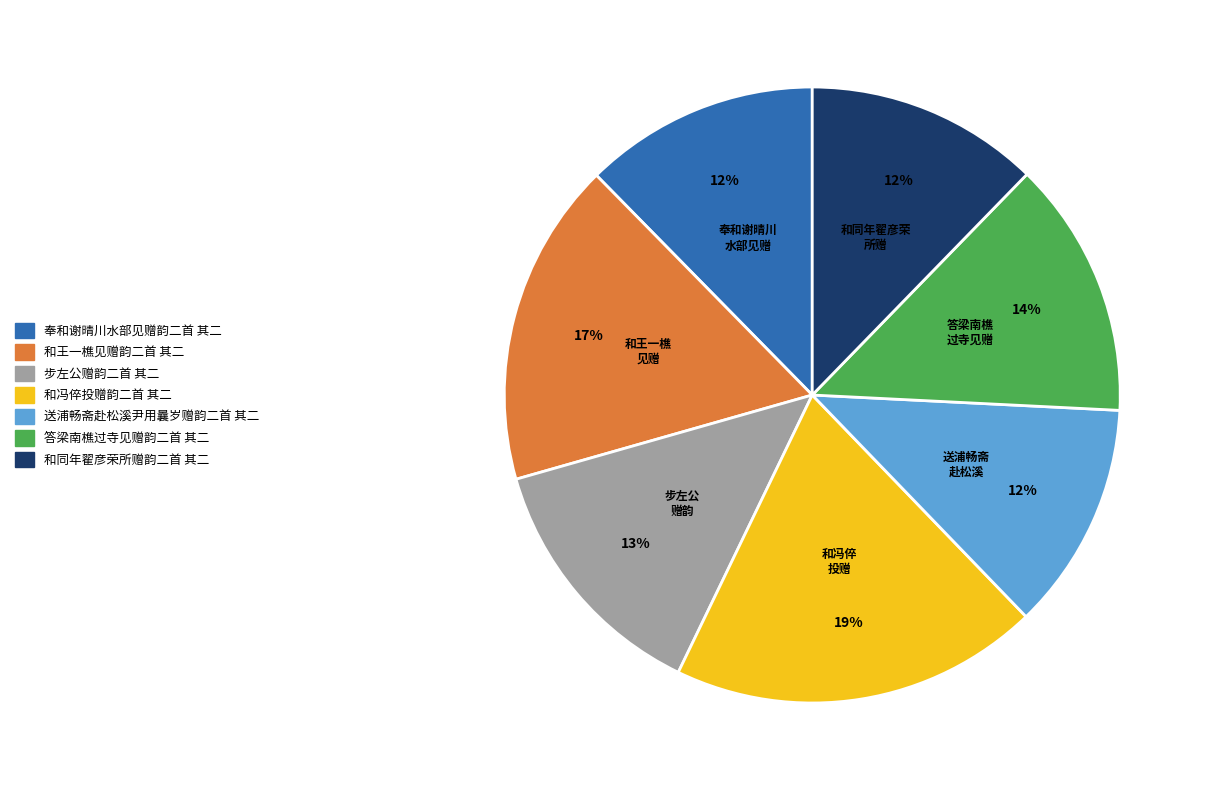

Combined, do 和同年翟彦荣所赠韵二首 其二 and 奉和谢晴川水部见赠韵二首 其二 account for over 50%?

No